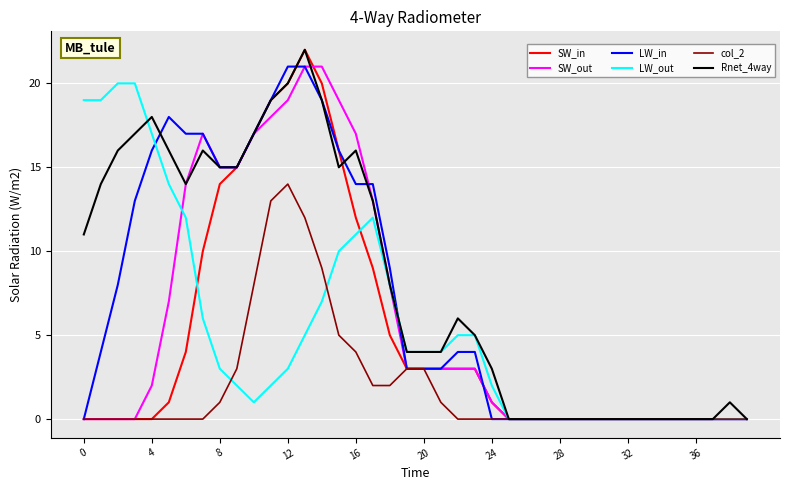

What is the greatest value displayed?

22